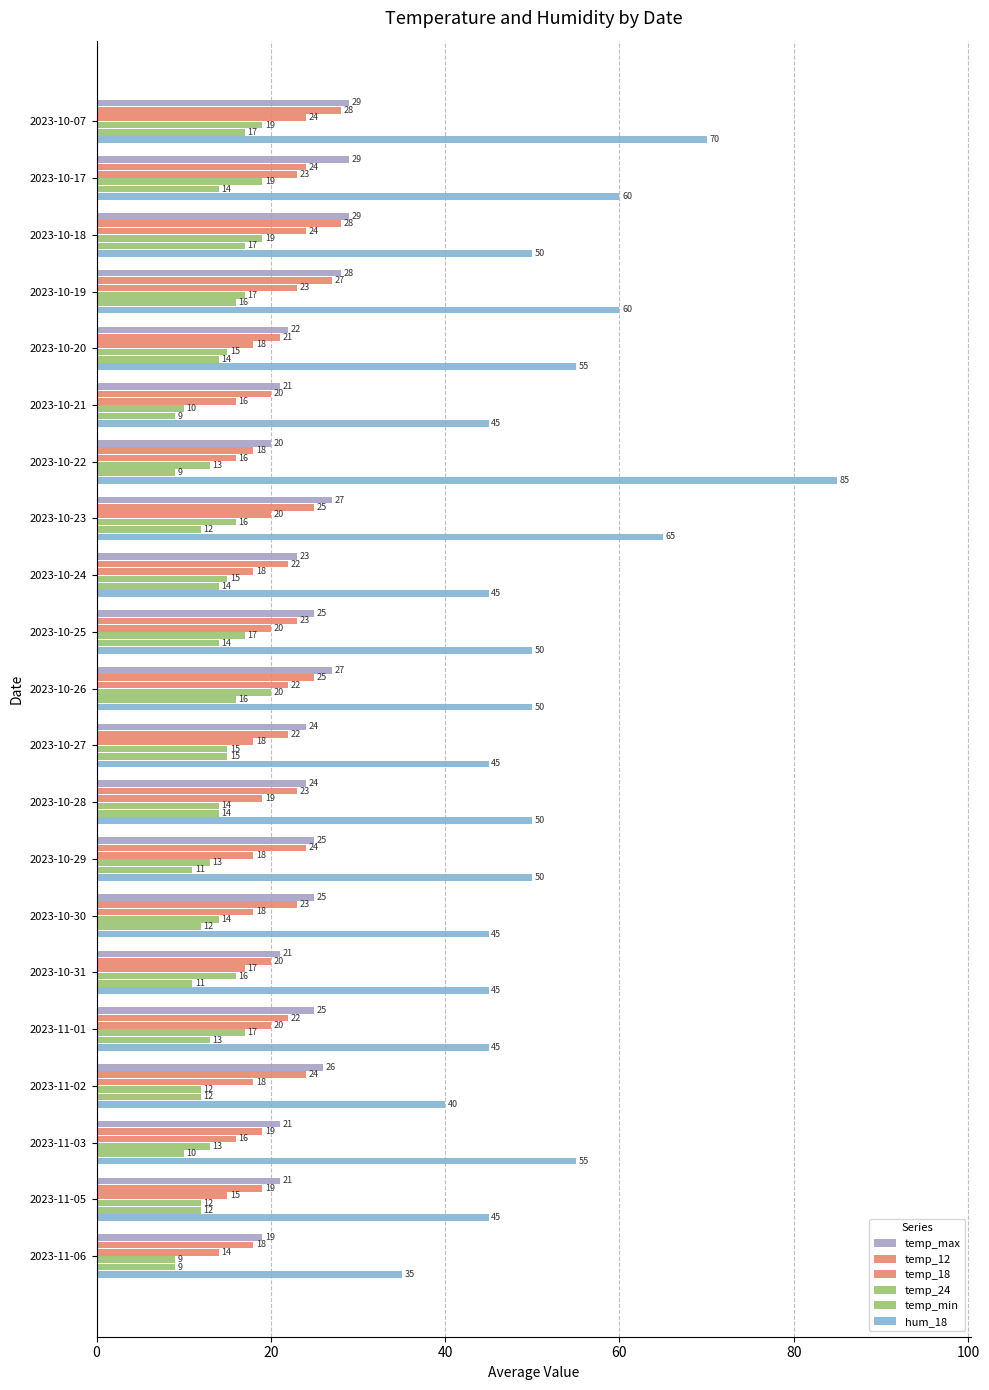

How many categories are shown in the chart?

21